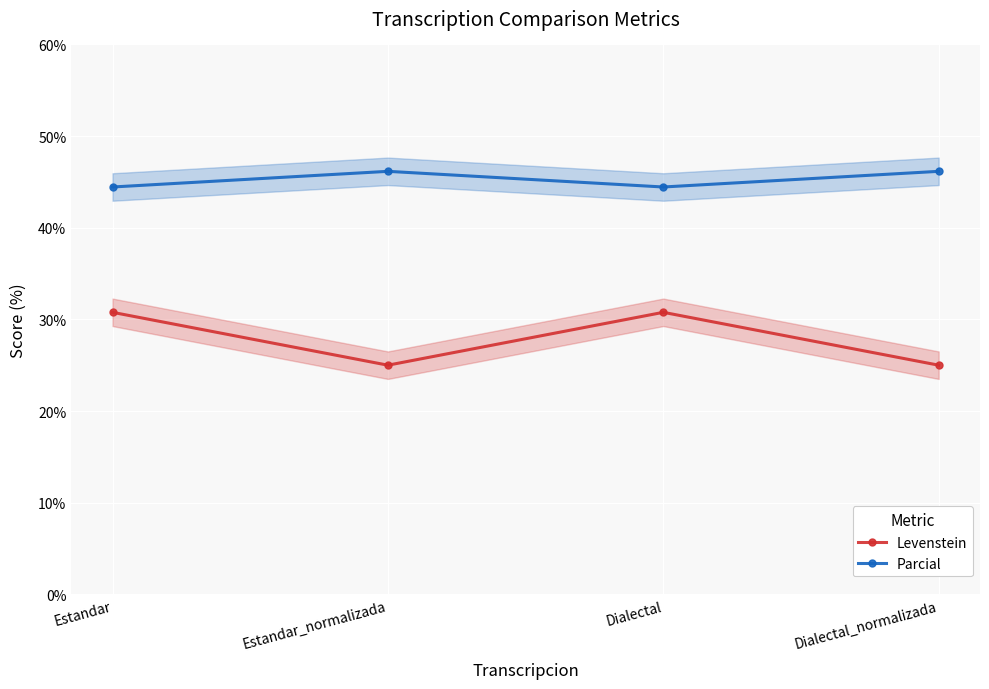

Reading left to right, what are all the values shown in this chart?

Levenstein: 30.8	25.0	30.8	25.0
Parcial: 44.4	46.2	44.4	46.2